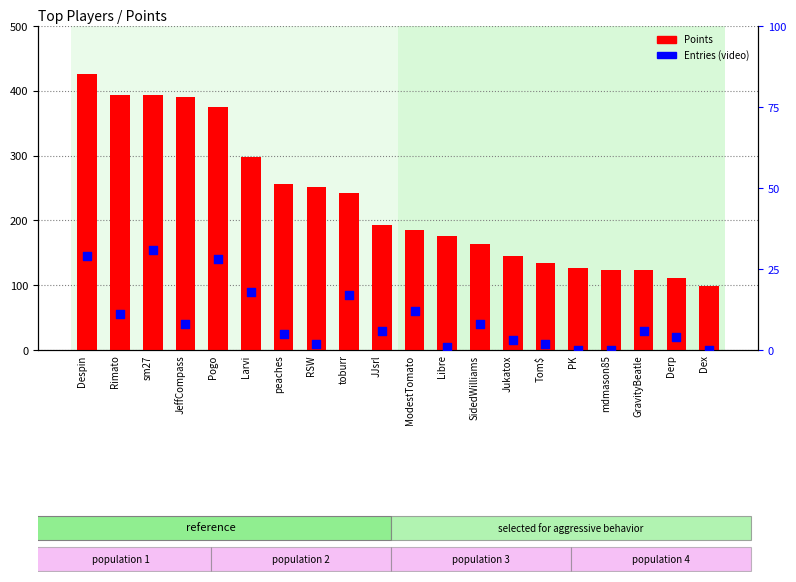

Is the value of Entries at sm27 greater than the value of Points at sm27?

No